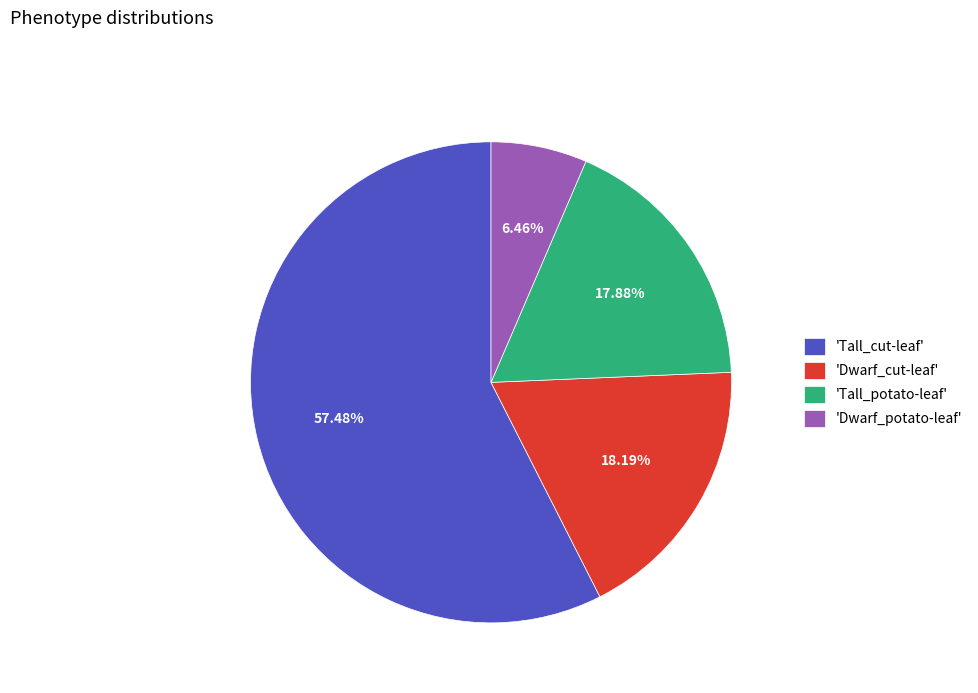

Count the number of slices in the pie.

4